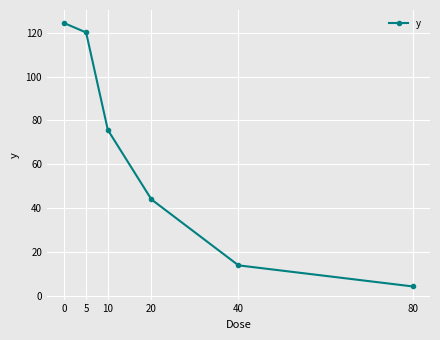

At which label is the value closest to 64?

10